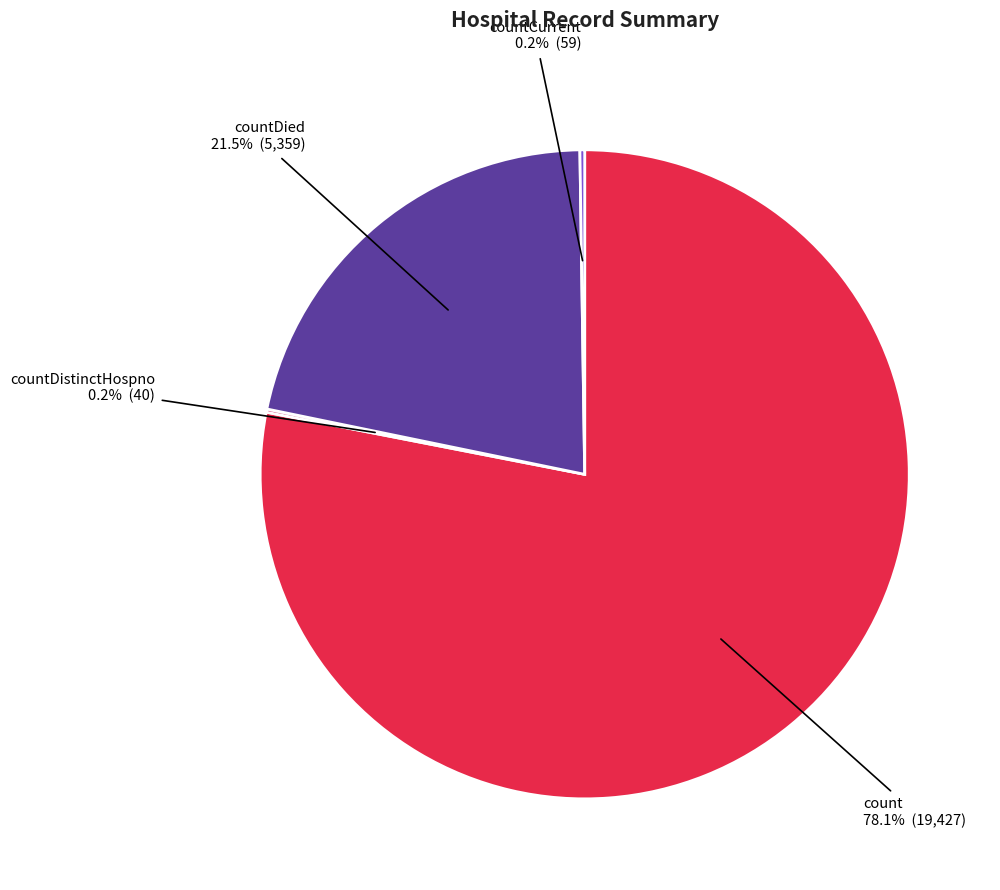

What is the largest slice in the pie chart?

count